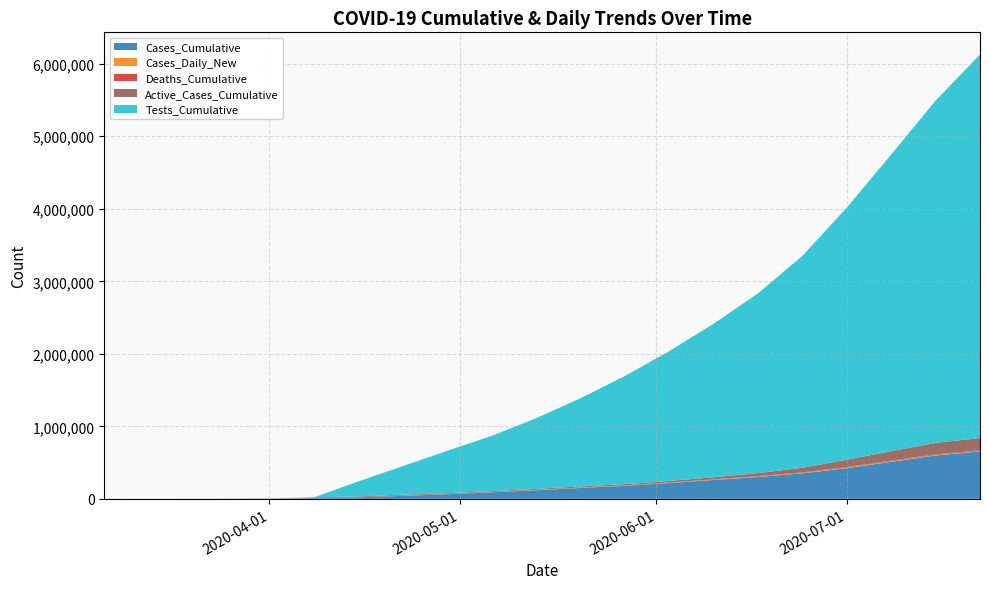

Reading left to right, what are all the values shown in this chart?

Cases_Cumulative: 5	56	712	3996	9353	20497	41905	62246	88501	118578	150098	179893	217769	259764	301960	351747	422891	510400	597268	654000
Cases_Daily_New: 5	34	425	730	1092	1397	2079	1827	2438	3231	3422	3271	4375	5048	5390	6384	7915	8000	7000	5000
Deaths_Cumulative: 0	1	21	122	287	517	1038	1639	2225	2744	3174	3614	4174	4862	5562	6478	7562	8641	9404	9988
Active_Cases_Cumulative: 0	0	0	0	8397	10682	11190	11500	12000	13000	14000	16000	20000	28000	42000	64000	101000	130000	158000	170000
Tests_Cumulative: 0	0	0	0	0	206139	393870	583490	762000	972000	1215000	1489000	1789000	2116000	2478000	2921000	3476000	4090000	4720000	5288000